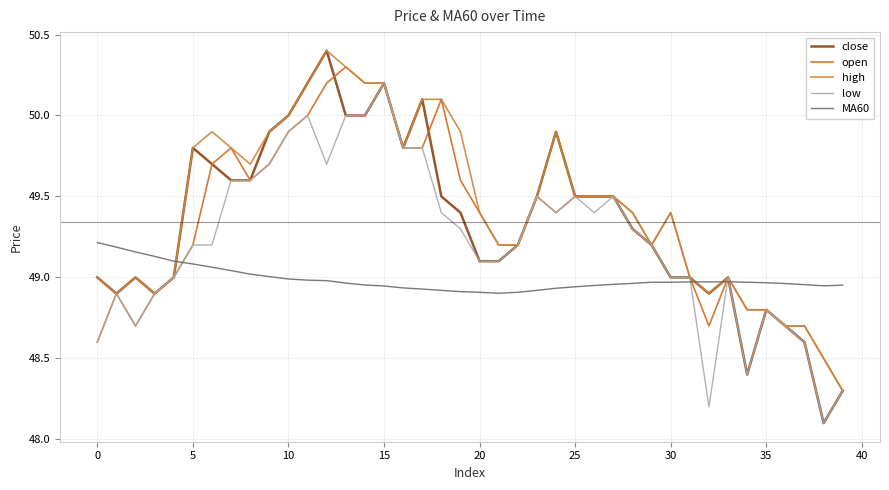

Which series has the largest range (max minus min)?

close